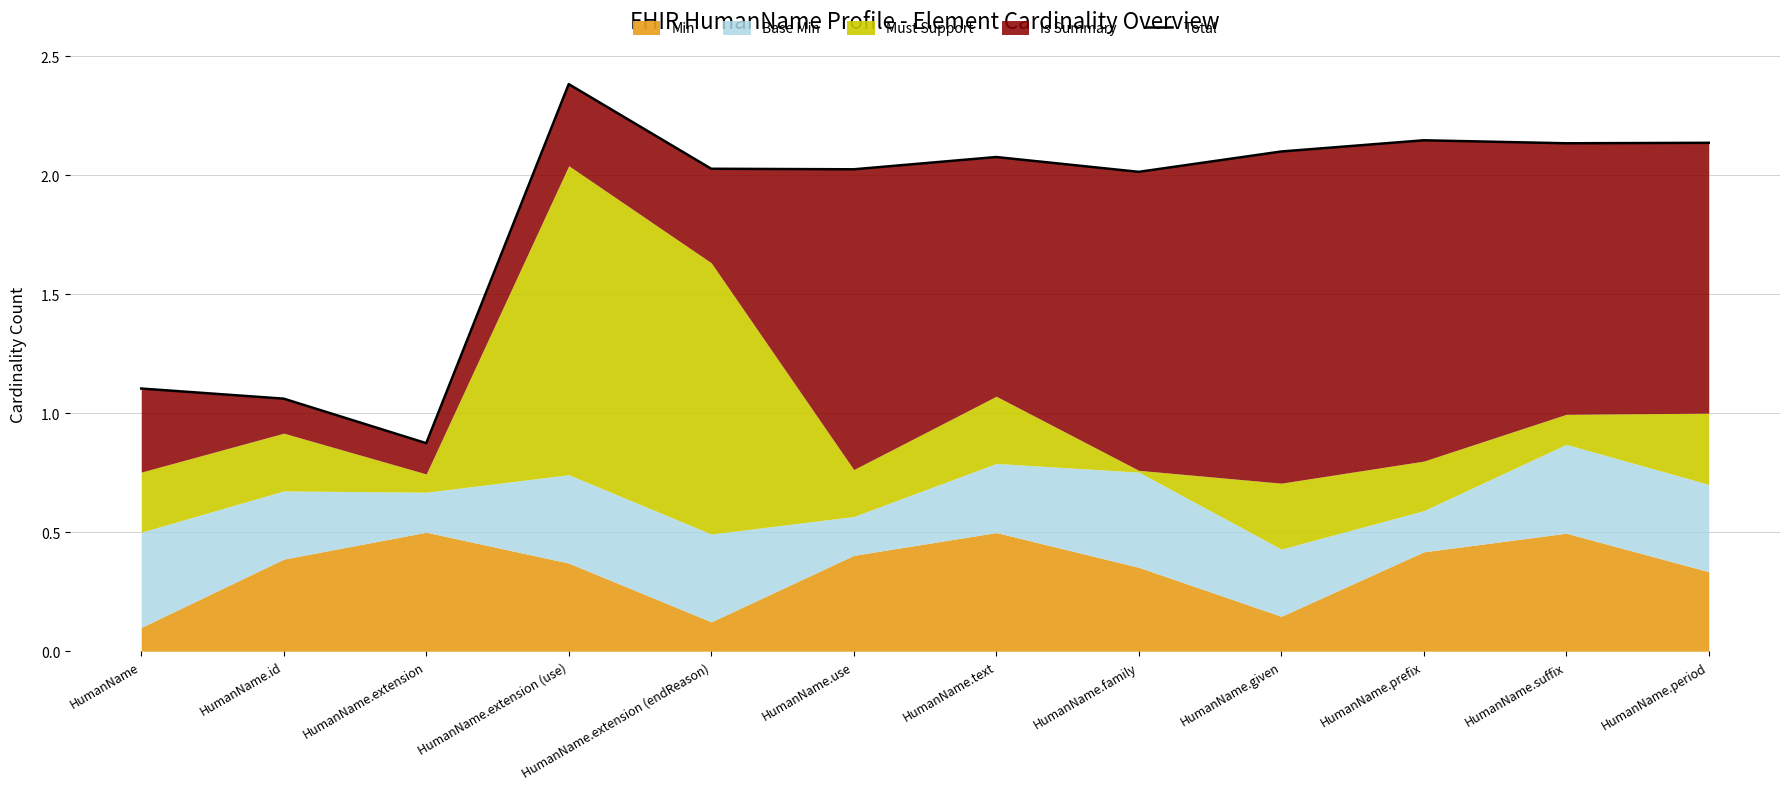

What is the change in value from HumanName.text to HumanName.prefix?

+0.1